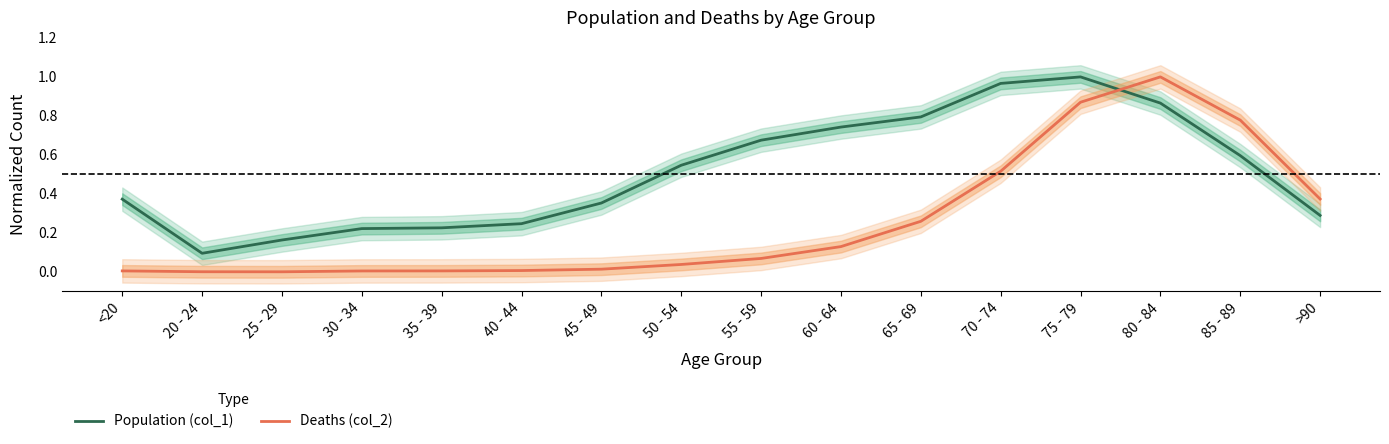

How many data points does each series have?

16